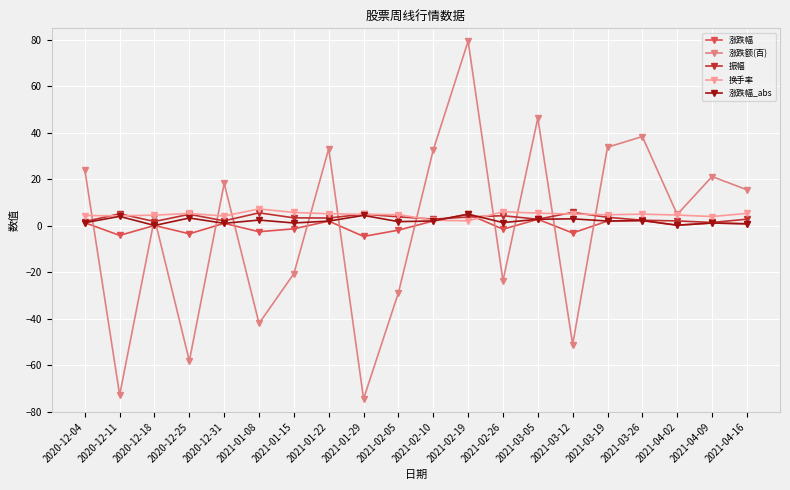

Count the number of data series in this chart.

5